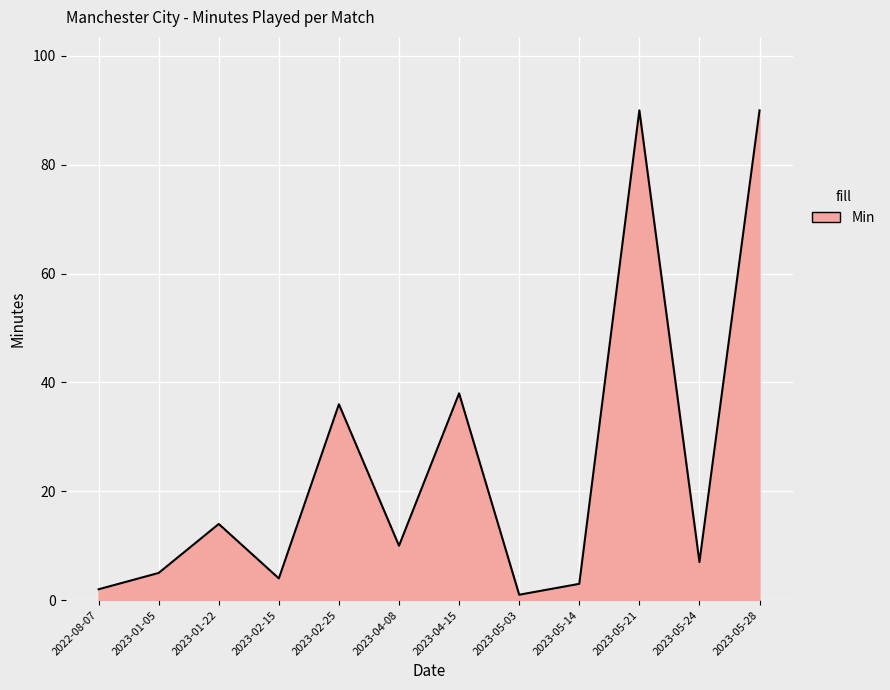

True or false: the data shows 4 at 2023-02-15.

True